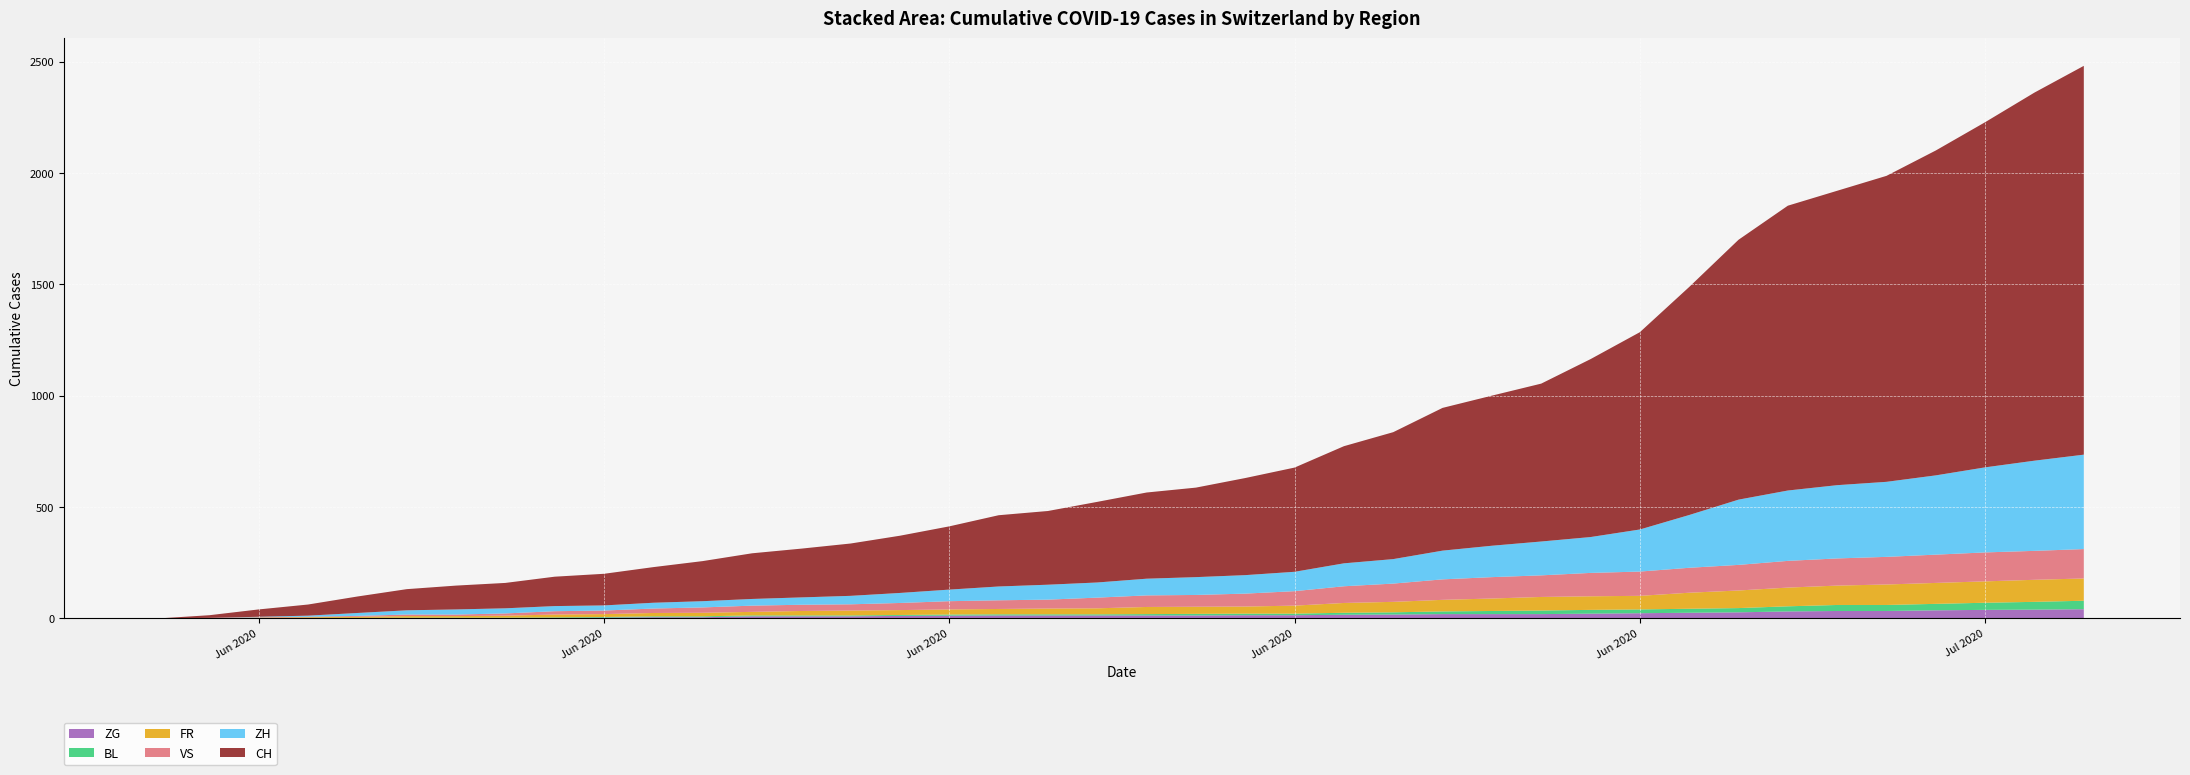

Reading left to right, transcribe all the data shown in this chart.

CH: 2020-05-31=0	2020-06-01=12	2020-06-02=33	2020-06-03=50	2020-06-04=74	2020-06-05=95	2020-06-06=107	2020-06-07=114	2020-06-08=132	2020-06-09=142	2020-06-10=160	2020-06-11=180	2020-06-12=205	2020-06-13=219	2020-06-14=235	2020-06-15=257	2020-06-16=284	2020-06-17=320	2020-06-18=331	2020-06-19=362	2020-06-20=387	2020-06-21=402	2020-06-22=436	2020-06-23=468	2020-06-24=526	2020-06-25=570	2020-06-26=641	2020-06-27=674	2020-06-28=709	2020-06-29=799	2020-06-30=886	2020-07-01=1024	2020-07-02=1167	2020-07-03=1279	2020-07-04=1322	2020-07-05=1374	2020-07-06=1459	2020-07-07=1550	2020-07-08=1653	2020-07-09=1746
ZH: 2020-05-31=0	2020-06-01=0	2020-06-02=2	2020-06-03=5	2020-06-04=13	2020-06-05=19	2020-06-06=23	2020-06-07=23	2020-06-08=23	2020-06-09=23	2020-06-10=26	2020-06-11=28	2020-06-12=30	2020-06-13=33	2020-06-14=38	2020-06-15=45	2020-06-16=52	2020-06-17=62	2020-06-18=67	2020-06-19=68	2020-06-20=75	2020-06-21=80	2020-06-22=83	2020-06-23=87	2020-06-24=103	2020-06-25=110	2020-06-26=129	2020-06-27=141	2020-06-28=152	2020-06-29=161	2020-06-30=189	2020-07-01=237	2020-07-02=293	2020-07-03=316	2020-07-04=329	2020-07-05=337	2020-07-06=356	2020-07-07=382	2020-07-08=405	2020-07-09=424
VS: 2020-05-31=0	2020-06-01=1	2020-06-02=2	2020-06-03=2	2020-06-04=4	2020-06-05=7	2020-06-06=7	2020-06-07=10	2020-06-08=15	2020-06-09=16	2020-06-10=20	2020-06-11=24	2020-06-12=28	2020-06-13=28	2020-06-14=28	2020-06-15=32	2020-06-16=37	2020-06-17=39	2020-06-18=40	2020-06-19=48	2020-06-20=52	2020-06-21=53	2020-06-22=58	2020-06-23=65	2020-06-24=75	2020-06-25=82	2020-06-26=92	2020-06-27=96	2020-06-28=97	2020-06-29=105	2020-06-30=109	2020-07-01=112	2020-07-02=115	2020-07-03=120	2020-07-04=122	2020-07-05=124	2020-07-06=127	2020-07-07=130	2020-07-08=130	2020-07-09=132
FR: 2020-05-31=0	2020-06-01=0	2020-06-02=2	2020-06-03=3	2020-06-04=5	2020-06-05=7	2020-06-06=7	2020-06-07=9	2020-06-08=13	2020-06-09=13	2020-06-10=15	2020-06-11=16	2020-06-12=16	2020-06-13=20	2020-06-14=22	2020-06-15=22	2020-06-16=23	2020-06-17=24	2020-06-18=26	2020-06-19=27	2020-06-20=32	2020-06-21=32	2020-06-22=32	2020-06-23=36	2020-06-24=44	2020-06-25=47	2020-06-26=52	2020-06-27=56	2020-06-28=61	2020-06-29=61	2020-06-30=61	2020-07-01=72	2020-07-02=79	2020-07-03=84	2020-07-04=87	2020-07-05=92	2020-07-06=94	2020-07-07=96	2020-07-08=99	2020-07-09=100
BL: 2020-05-31=0	2020-06-01=1	2020-06-02=1	2020-06-03=2	2020-06-04=2	2020-06-05=3	2020-06-06=3	2020-06-07=3	2020-06-08=3	2020-06-09=3	2020-06-10=4	2020-06-11=4	2020-06-12=4	2020-06-13=4	2020-06-14=4	2020-06-15=4	2020-06-16=5	2020-06-17=5	2020-06-18=5	2020-06-19=5	2020-06-20=6	2020-06-21=7	2020-06-22=7	2020-06-23=7	2020-06-24=9	2020-06-25=10	2020-06-26=12	2020-06-27=14	2020-06-28=16	2020-06-29=17	2020-06-30=17	2020-07-01=18	2020-07-02=19	2020-07-03=23	2020-07-04=27	2020-07-05=27	2020-07-06=29	2020-07-07=32	2020-07-08=35	2020-07-09=38
ZG: 2020-05-31=0	2020-06-01=0	2020-06-02=0	2020-06-03=0	2020-06-04=0	2020-06-05=0	2020-06-06=0	2020-06-07=0	2020-06-08=1	2020-06-09=3	2020-06-10=5	2020-06-11=5	2020-06-12=9	2020-06-13=9	2020-06-14=9	2020-06-15=11	2020-06-16=12	2020-06-17=13	2020-06-18=13	2020-06-19=13	2020-06-20=13	2020-06-21=13	2020-06-22=14	2020-06-23=14	2020-06-24=16	2020-06-25=17	2020-06-26=19	2020-06-27=19	2020-06-28=19	2020-06-29=21	2020-06-30=23	2020-07-01=25	2020-07-02=27	2020-07-03=31	2020-07-04=33	2020-07-05=33	2020-07-06=36	2020-07-07=38	2020-07-08=39	2020-07-09=41